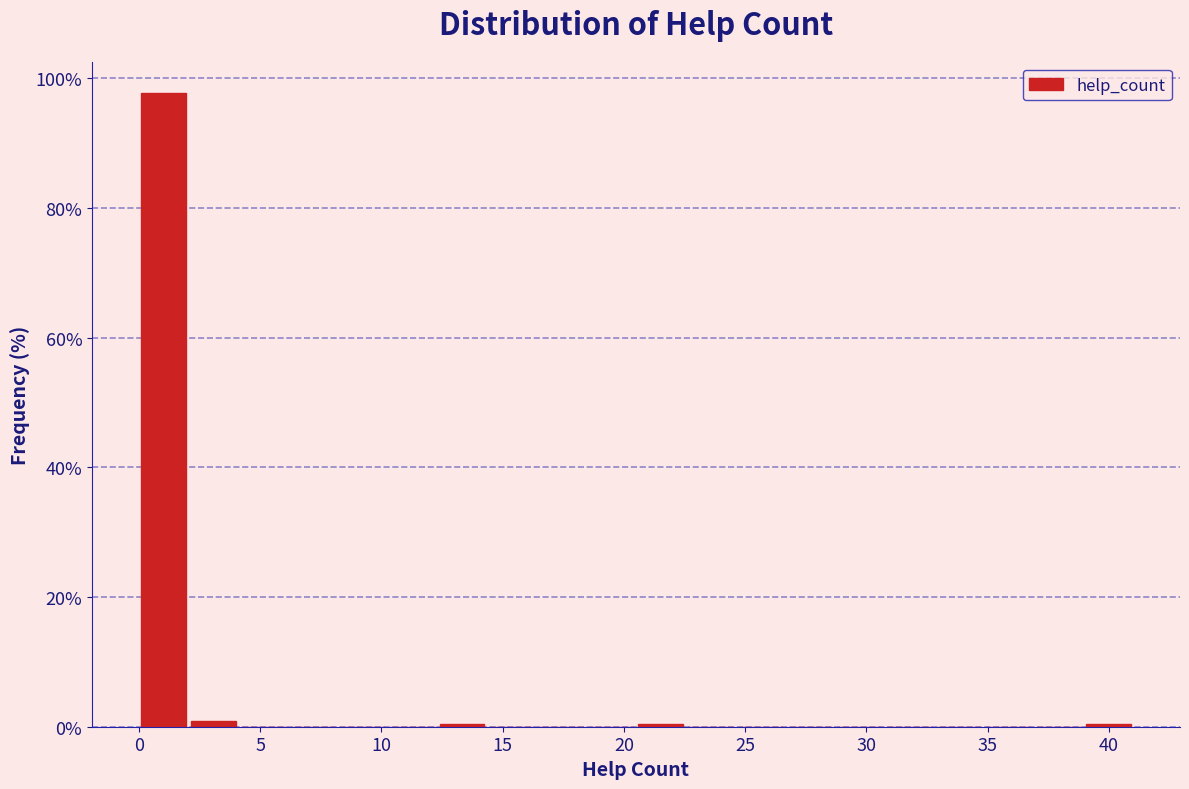

Reading left to right, transcribe this chart: for each bar, give the range it covers on the x-axis and its height. Neither the bar edges nor the heights are printed on the chart, so give them approximately, as read against the axes.

0.00 to 2.05: 98
2.05 to 4.10: under 2
4.10 to 6.15: 0
6.15 to 8.20: 0
8.20 to 10.25: 0
10.25 to 12.30: 0
12.30 to 14.35: under 2
14.35 to 16.40: 0
16.40 to 18.45: 0
18.45 to 20.50: 0
20.50 to 22.55: under 2
22.55 to 24.60: 0
24.60 to 26.65: 0
26.65 to 28.70: 0
28.70 to 30.75: 0
30.75 to 32.80: 0
32.80 to 34.85: 0
34.85 to 36.90: 0
36.90 to 38.95: 0
38.95 to 41.00: under 2